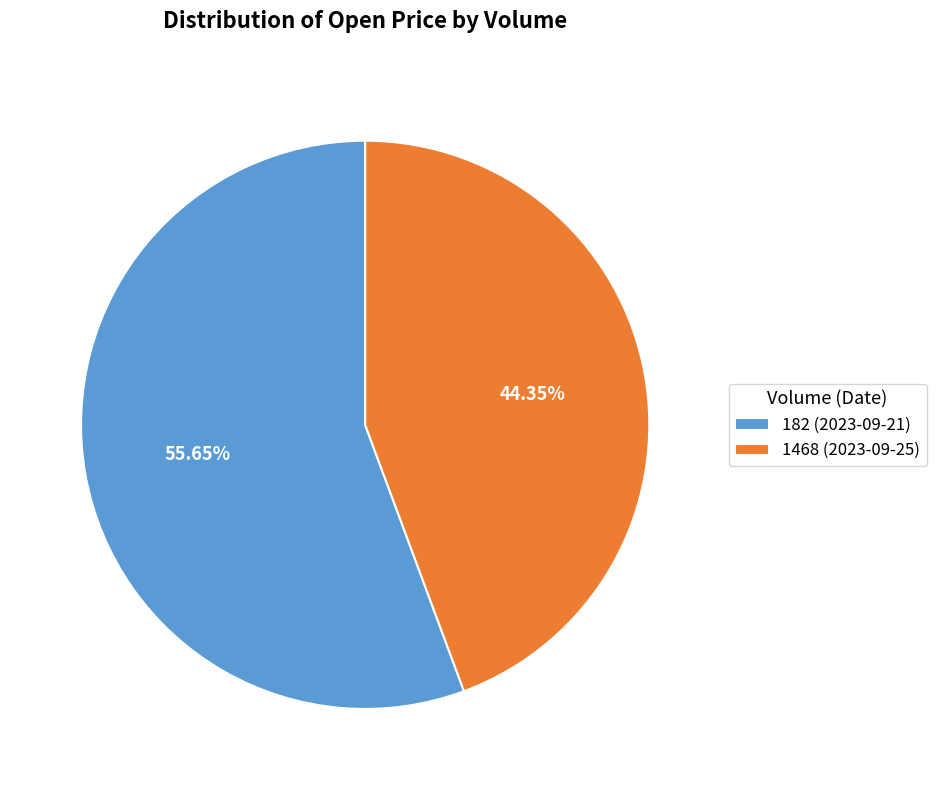

How many segments does this pie chart have?

2